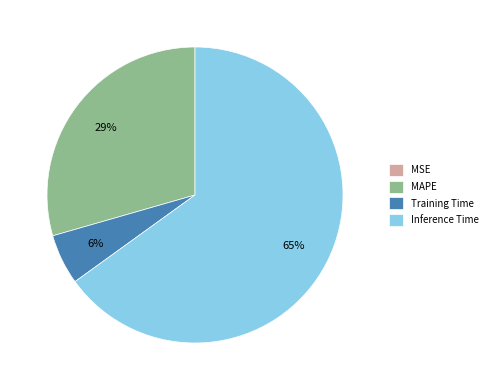

Which category accounts for the majority?

Inference Time